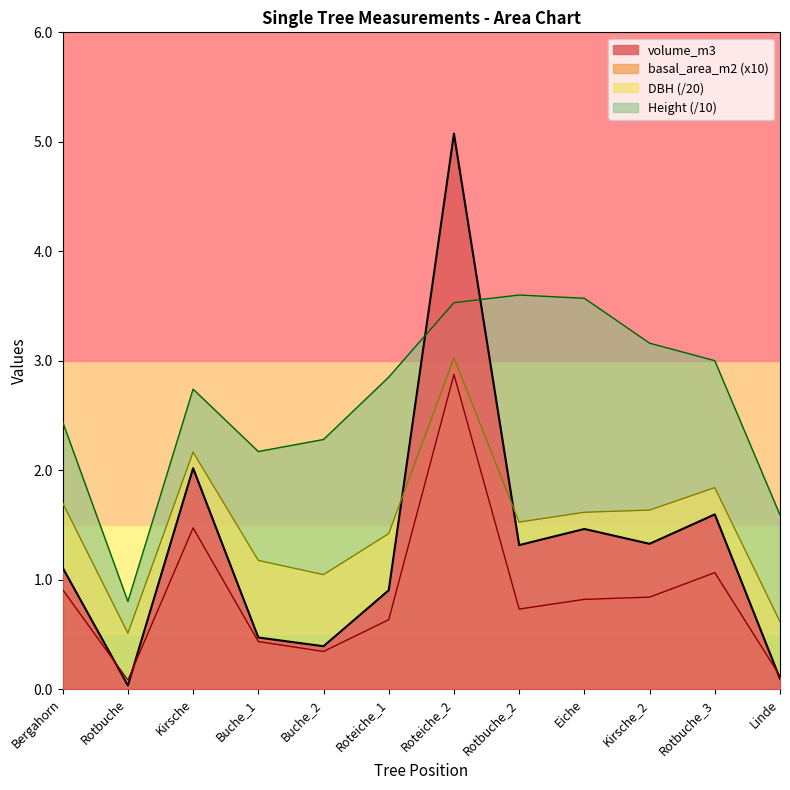

True or false: volume_m3 and Height cross at least once.

True